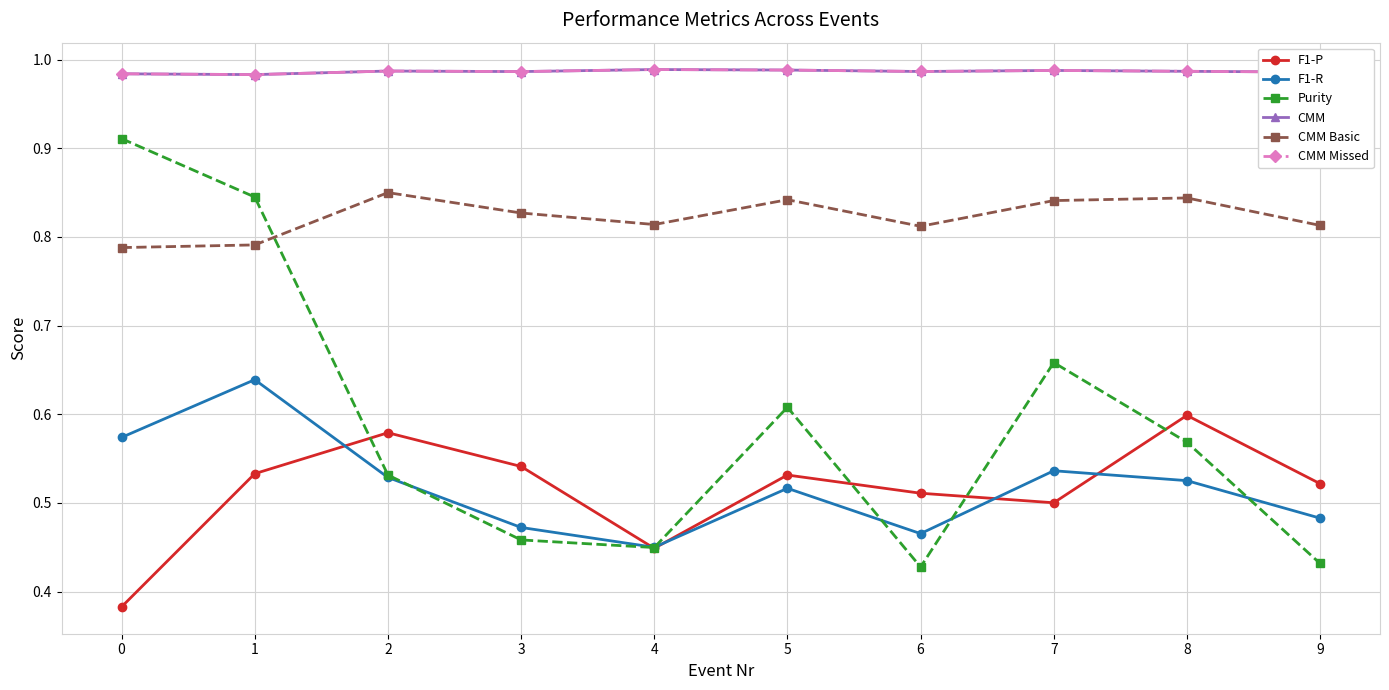

In F1-P, how many points are lower than both neighbors (excluding endpoints)?

2